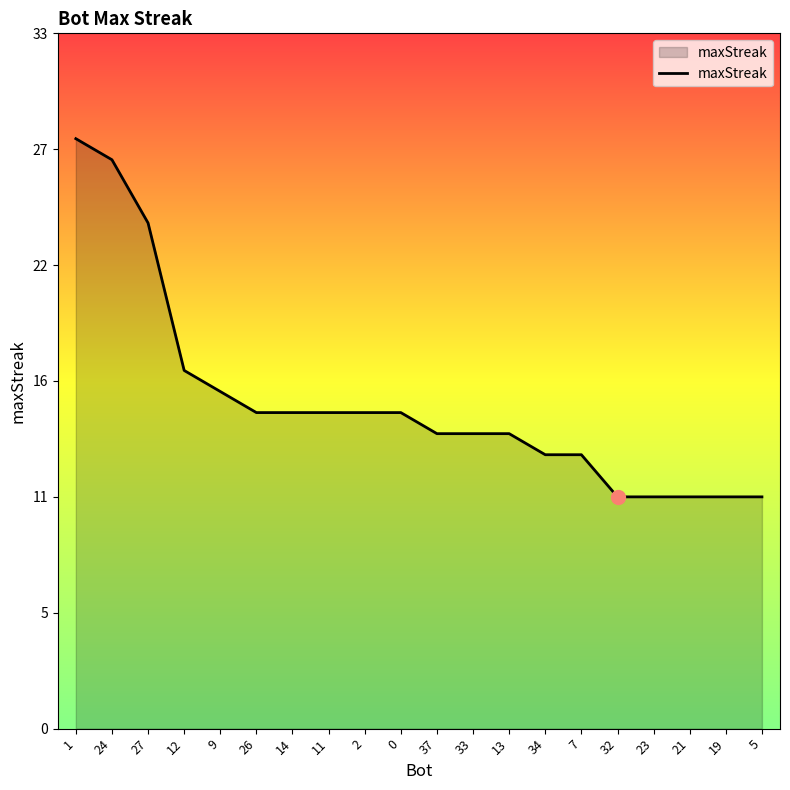

Which has a higher value, 32 or 5?

32